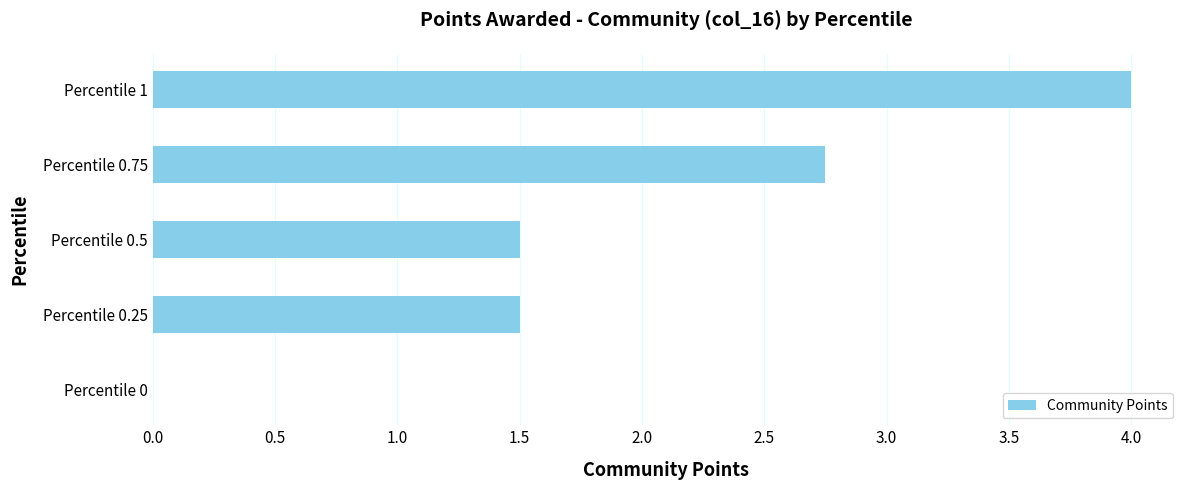

What value does the data have at Percentile 0.5?

1.5